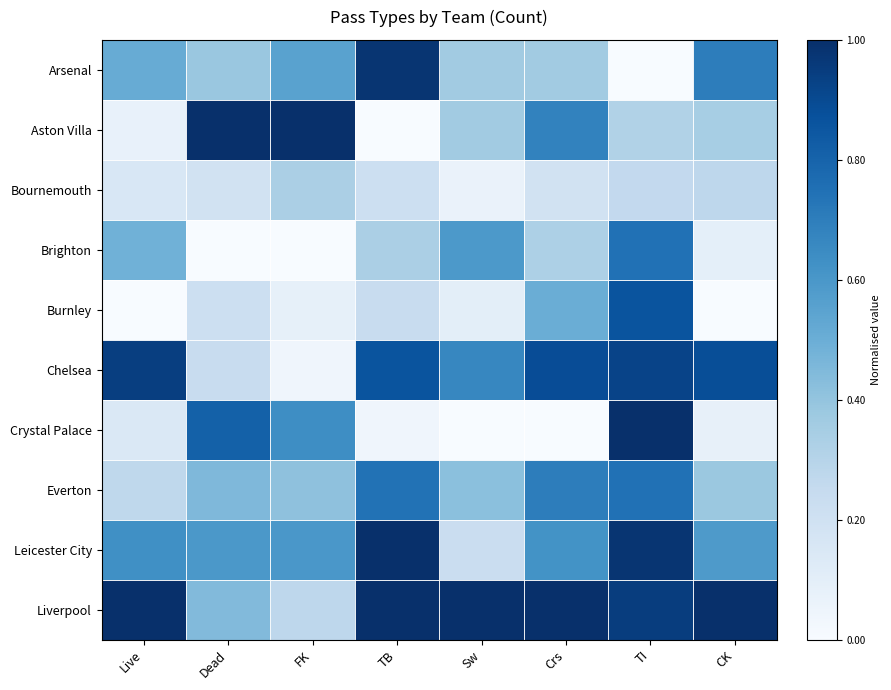

What is the difference between the highest and lowest values at TB?

1.0